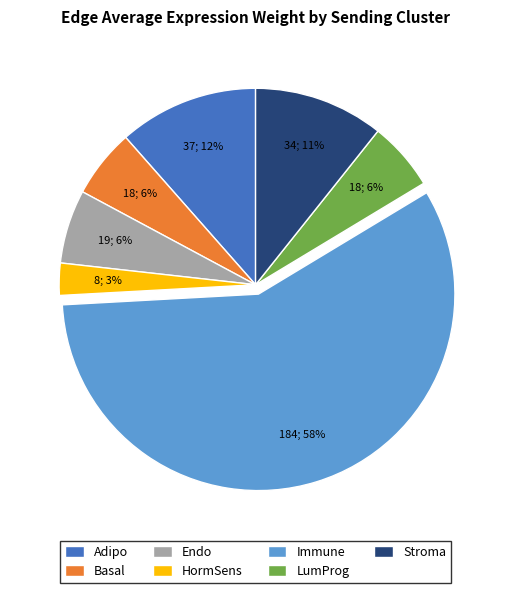

Combined, do Immune and Endo account for over 50%?

Yes